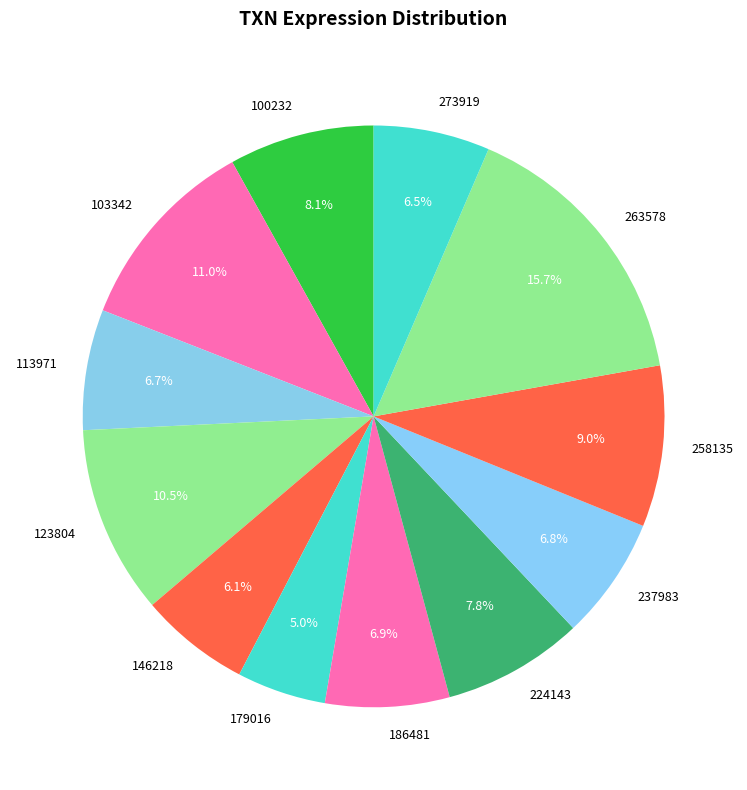

Count the number of slices in the pie.

12